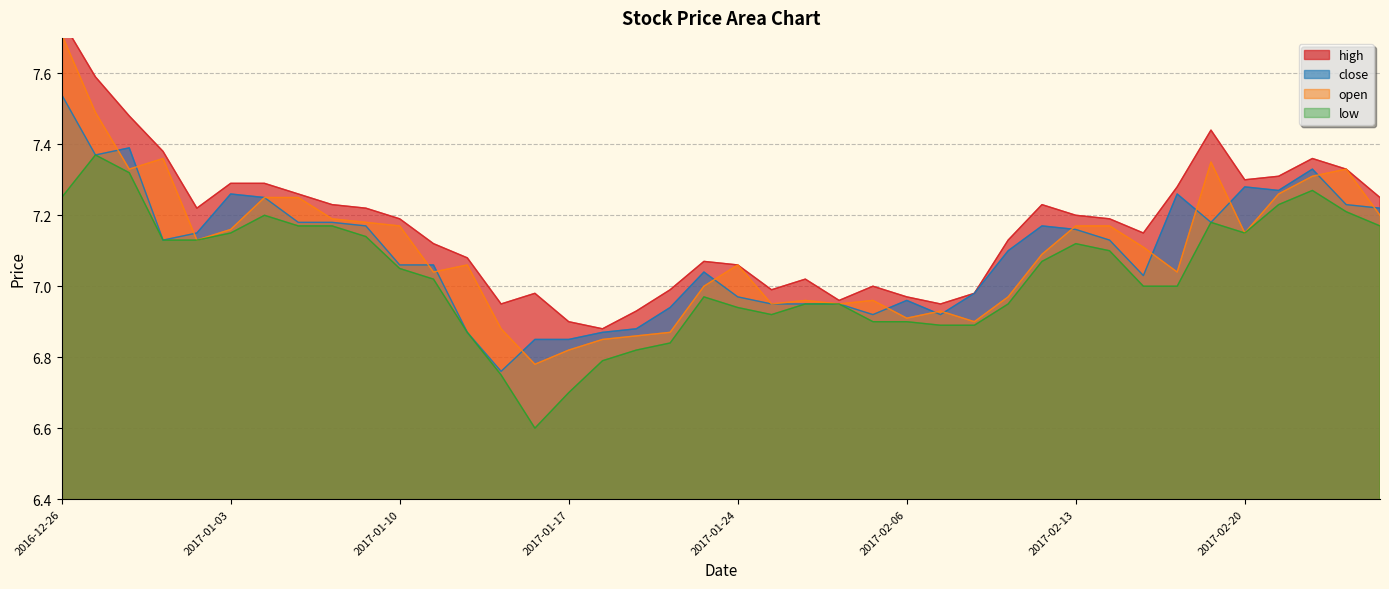

In close, how many points are higher than both neighbors (excluding endpoints)?

8